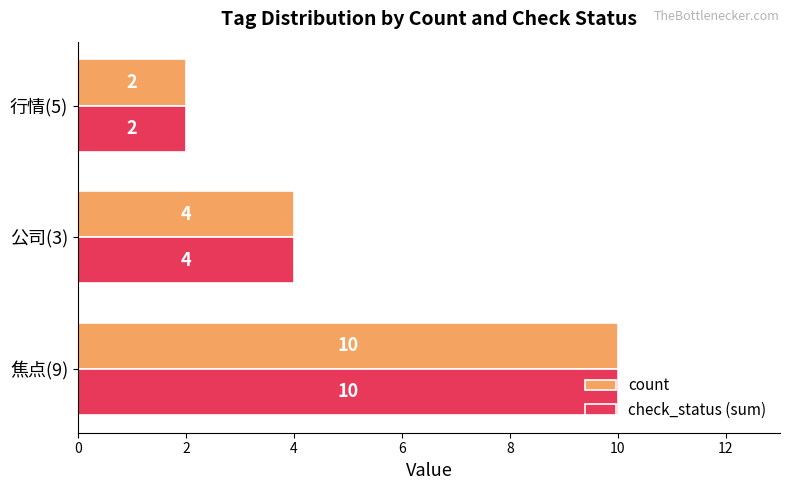

What is the difference between the maximum and minimum values in the check_status (sum) series?

8